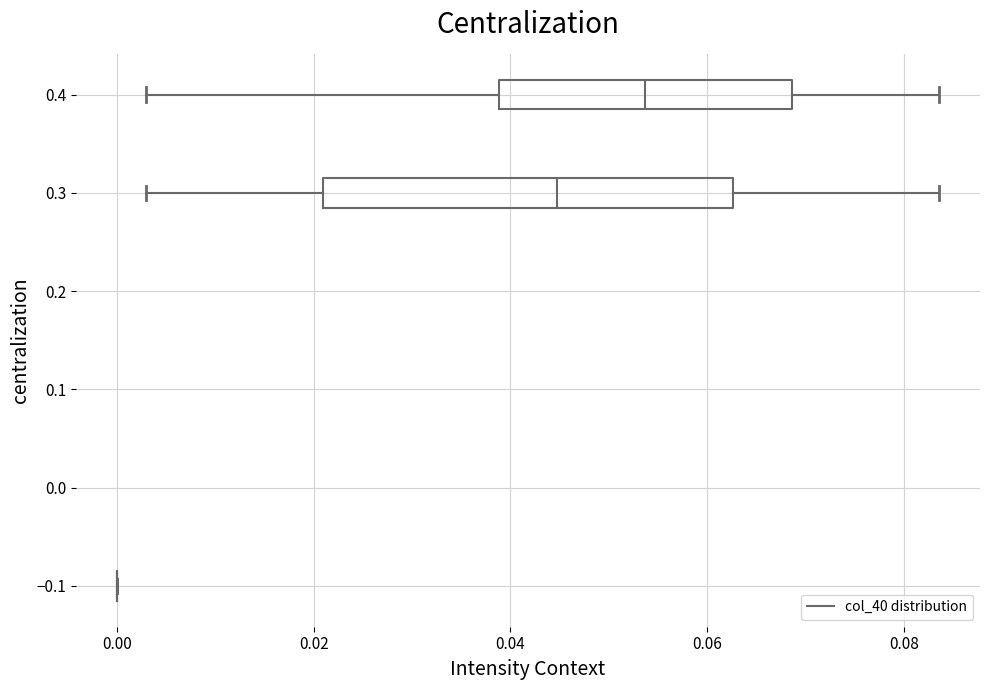

Comparing the boxes themselves (not the whiskers), which one is the widest?

0.3